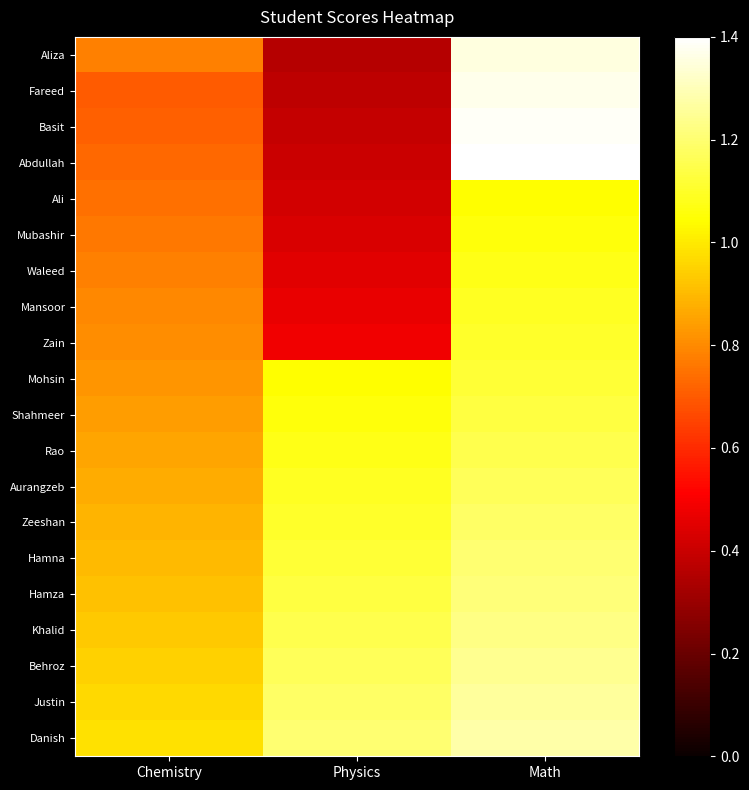

Reading left to right, list all the values displayed in this chart.

Aliza: Chemistry=0.8	Physics=0.4	Math=1.4
Fareed: Chemistry=0.7	Physics=0.4	Math=1.4
Basit: Chemistry=0.7	Physics=0.4	Math=1.4
Abdullah: Chemistry=0.7	Physics=0.4	Math=1.4
Ali: Chemistry=0.7	Physics=0.4	Math=1.0
Mubashir: Chemistry=0.8	Physics=0.4	Math=1.1
Waleed: Chemistry=0.8	Physics=0.5	Math=1.1
Mansoor: Chemistry=0.8	Physics=0.5	Math=1.1
Zain: Chemistry=0.8	Physics=0.5	Math=1.1
Mohsin: Chemistry=0.8	Physics=1.0	Math=1.1
Shahmeer: Chemistry=0.8	Physics=1.1	Math=1.1
Rao: Chemistry=0.9	Physics=1.1	Math=1.2
Aurangzeb: Chemistry=0.9	Physics=1.1	Math=1.2
Zeeshan: Chemistry=0.9	Physics=1.1	Math=1.2
Hamna: Chemistry=0.9	Physics=1.1	Math=1.2
Hamza: Chemistry=0.9	Physics=1.1	Math=1.2
Khalid: Chemistry=0.9	Physics=1.2	Math=1.2
Behroz: Chemistry=0.9	Physics=1.2	Math=1.2
Justin: Chemistry=1.0	Physics=1.2	Math=1.3
Danish: Chemistry=1.0	Physics=1.2	Math=1.3